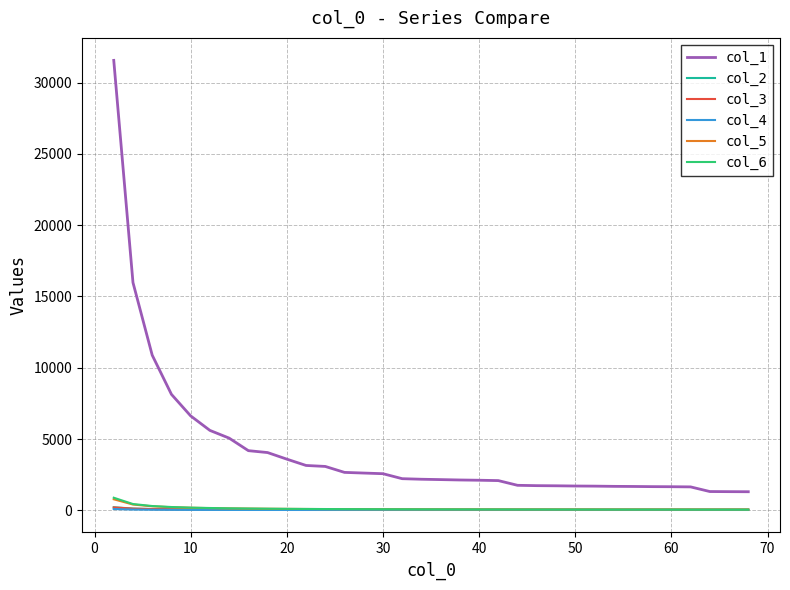

True or false: col_1 and col_5 intersect in this chart.

False